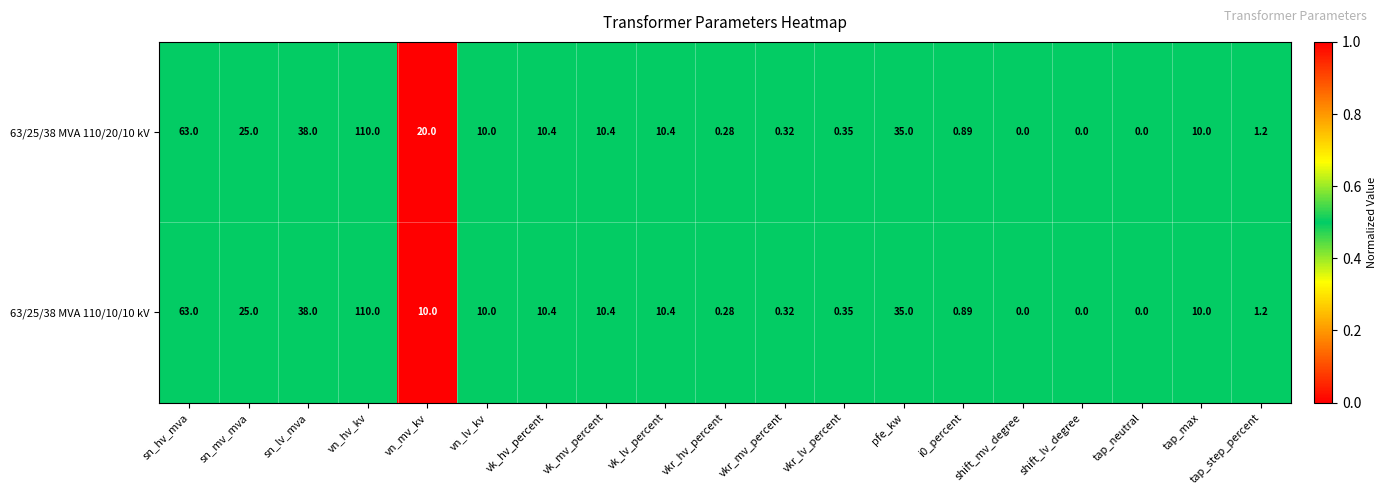

At which label does 63/25/38 MVA 110/20/10 kV first exceed 10?

sn_hv_mva